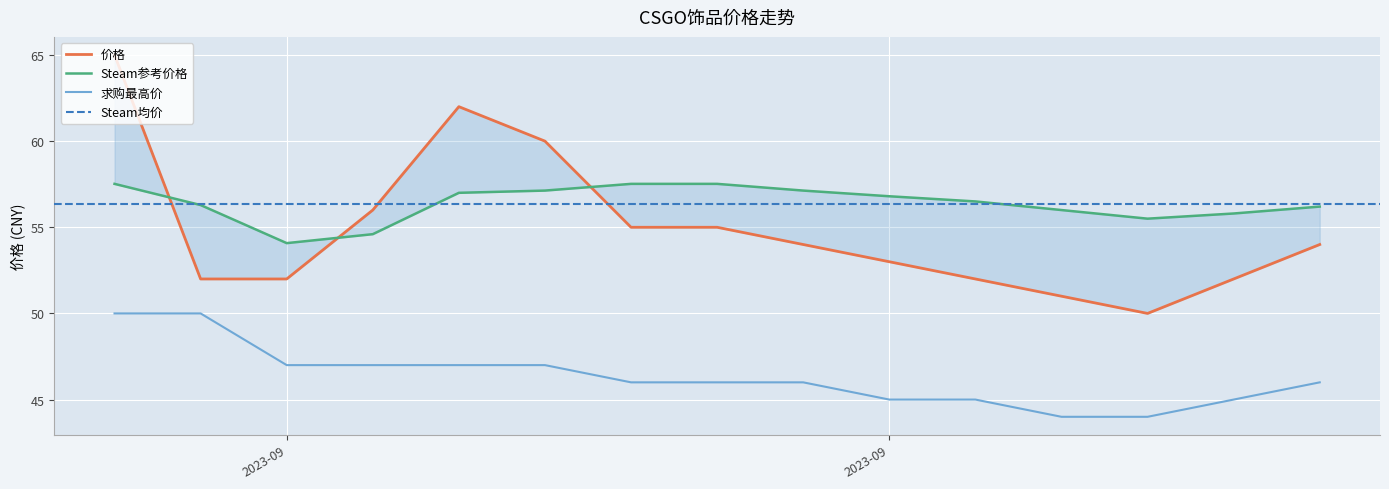

How many values in the 求购最高价 series exceed 46?

6